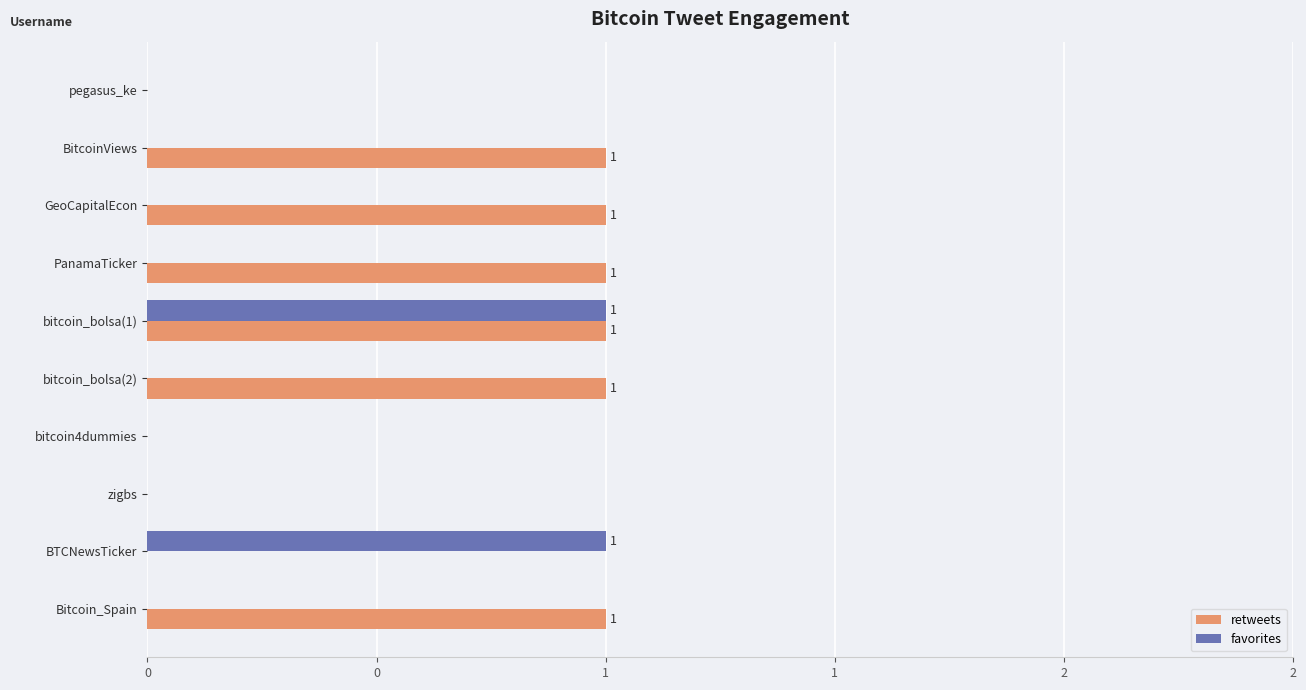

What are all the series names shown in the legend?

retweets, favorites